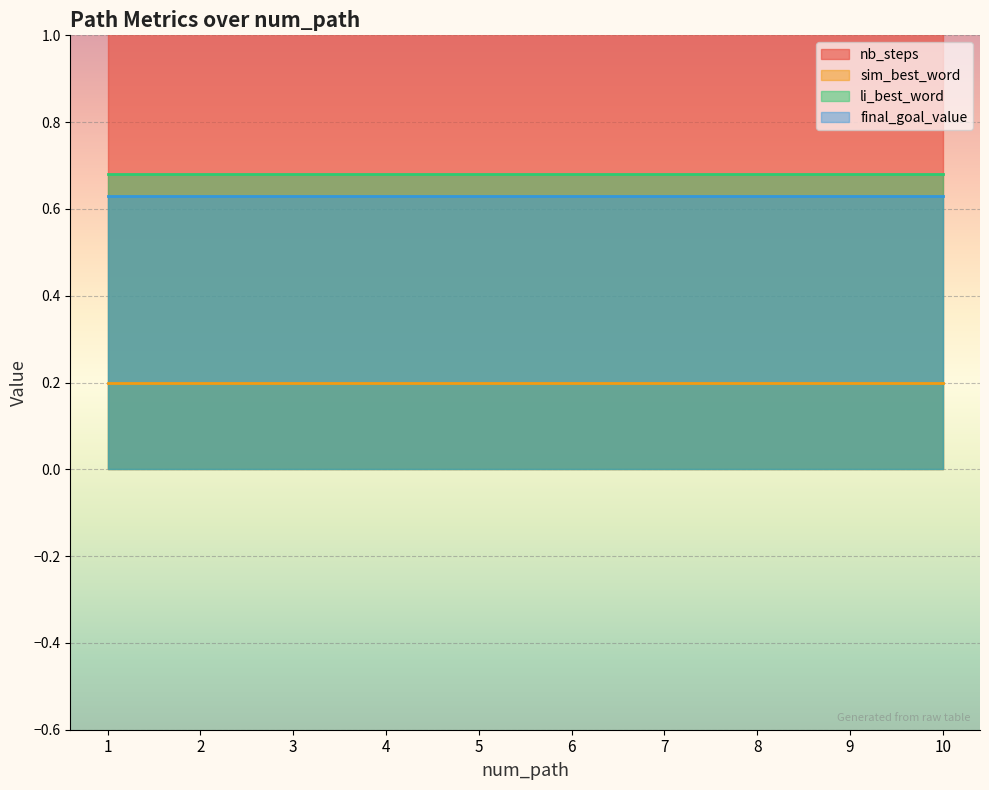

Reading left to right, extract all data points from this chart.

nb_steps: 10.0	10.0	10.0	10.0	10.0	10.0	10.0	10.0	10.0	10.0
sim_best_word: 0.2	0.2	0.2	0.2	0.2	0.2	0.2	0.2	0.2	0.2
li_best_word: 0.7	0.7	0.7	0.7	0.7	0.7	0.7	0.7	0.7	0.7
final_goal_value: 0.6	0.6	0.6	0.6	0.6	0.6	0.6	0.6	0.6	0.6